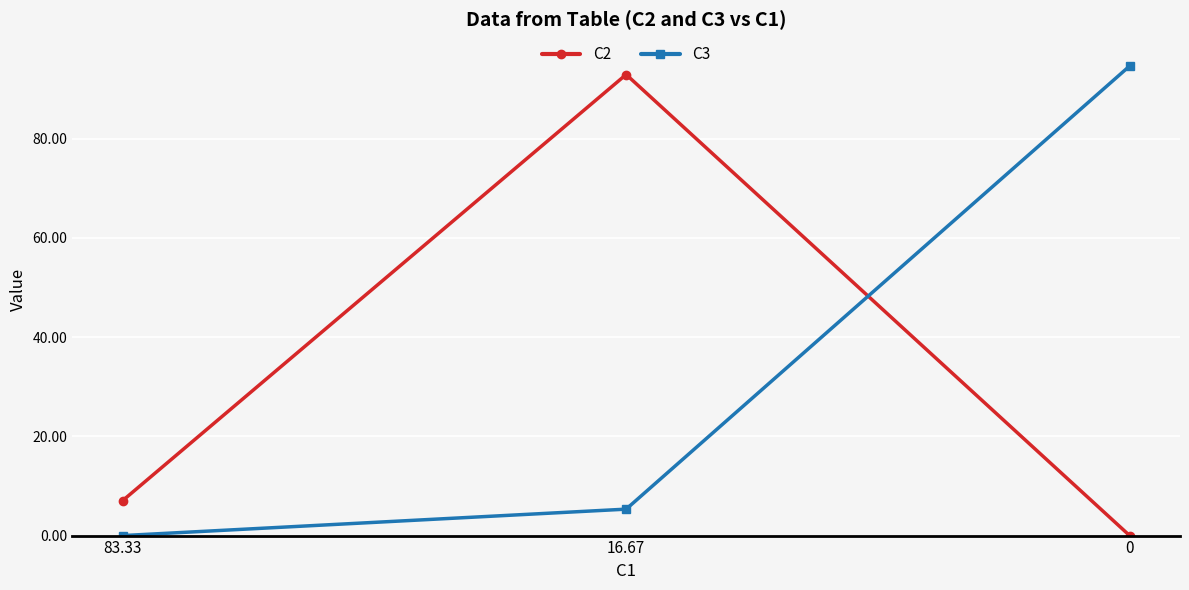

What is the difference between the C2 values at 16.67 and 83.33?

85.9